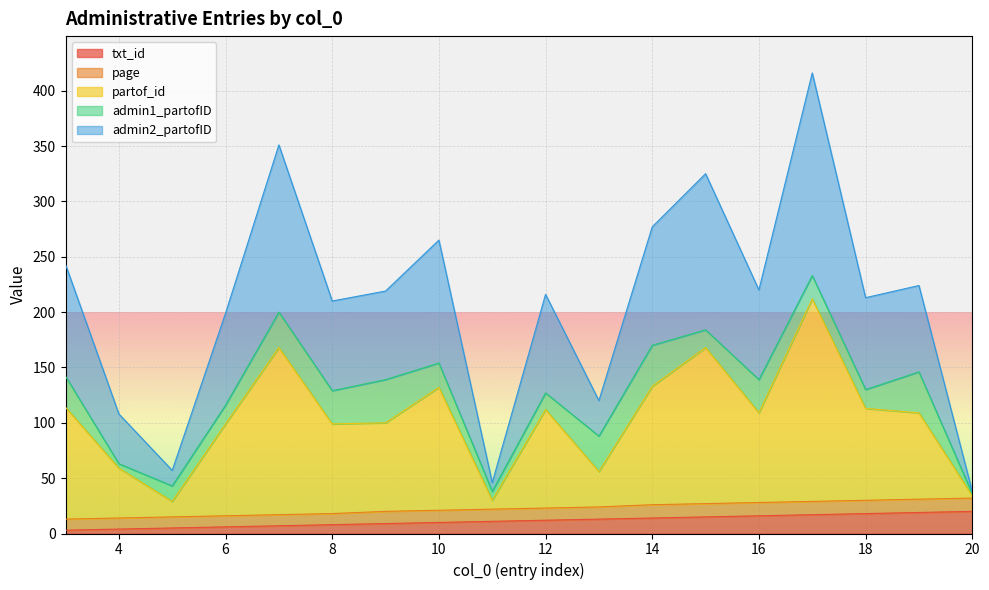

What is the difference between the second highest and second lowest values in the admin2_partofID series?

138